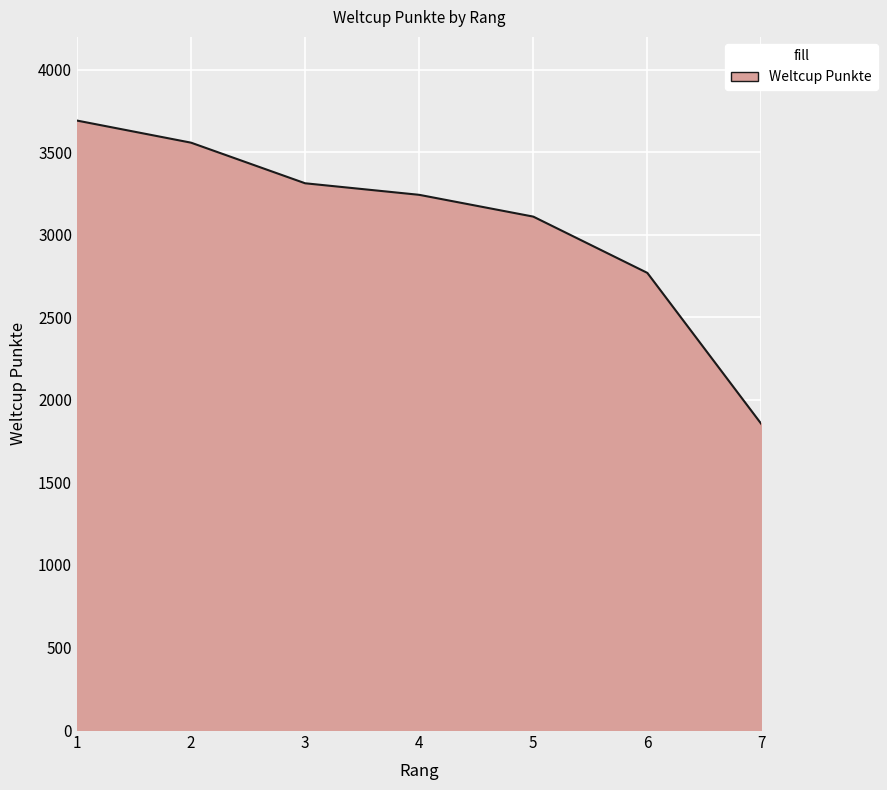

True or false: there are more than 0 points higher than both neighbors.

False